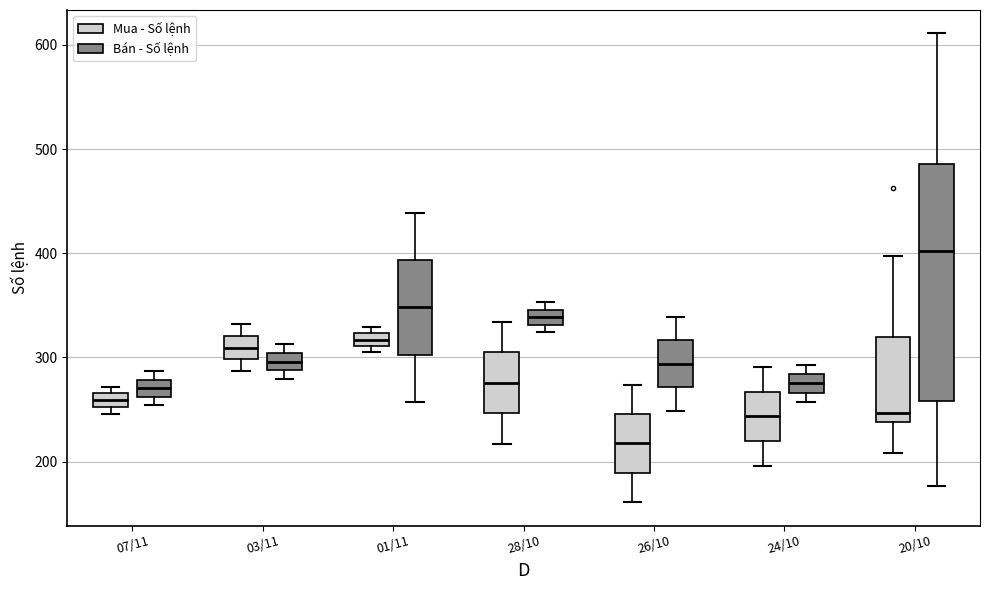

Which box's median line is the lowest?

26/10 (Mua - Số lệnh)